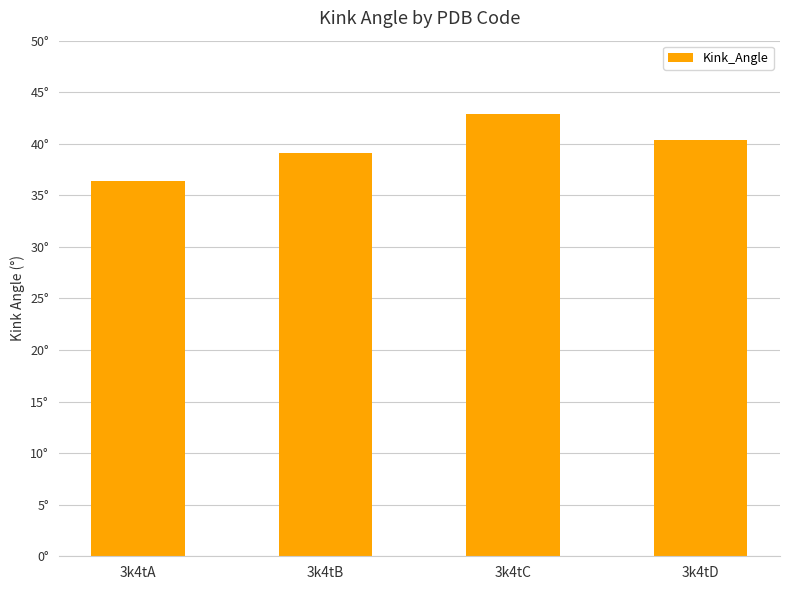

Approximately how many times larger is the value at 3k4tA compared to 3k4tD?

0.9